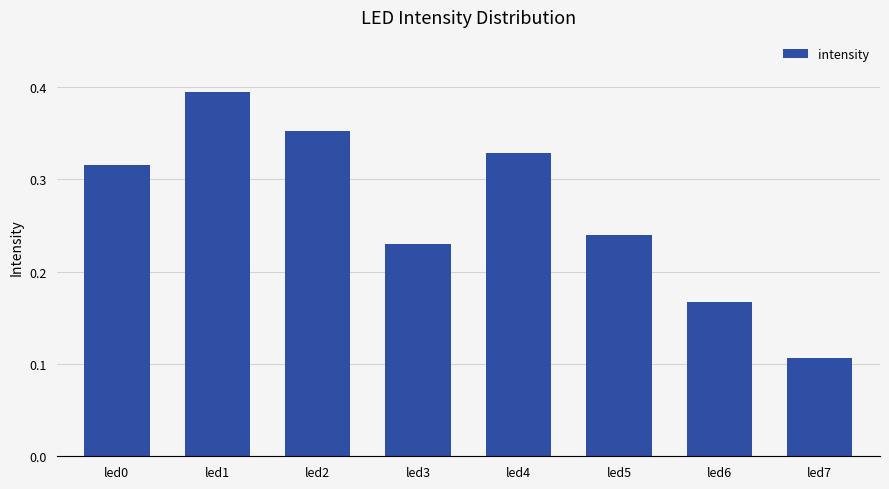

How many bars are there in total?

8